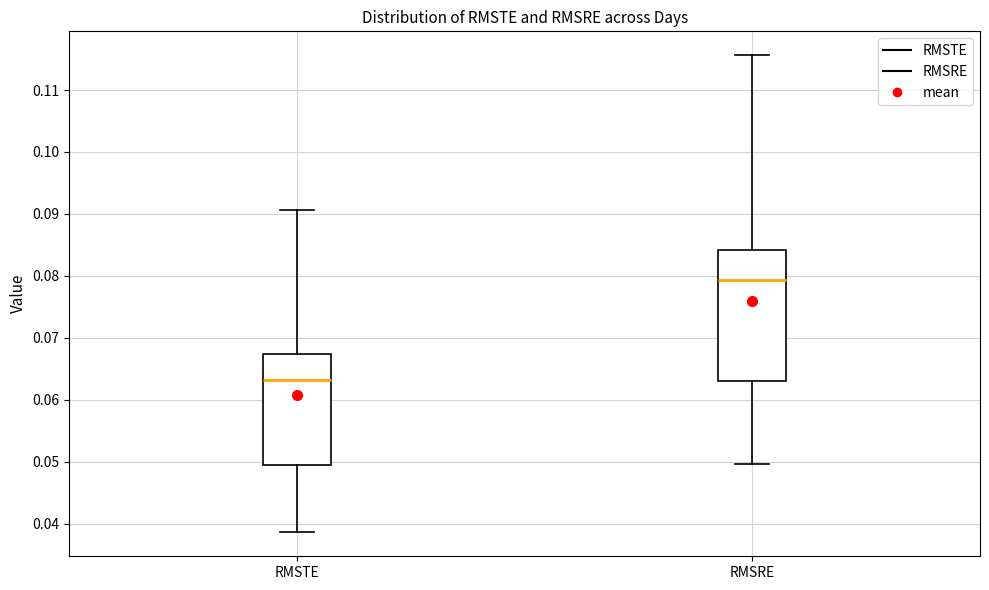

Where is the lower edge of the box for RMSRE on the y-axis? The values are not printed on the chart, so give them approximately, as read against the axis.

0.063